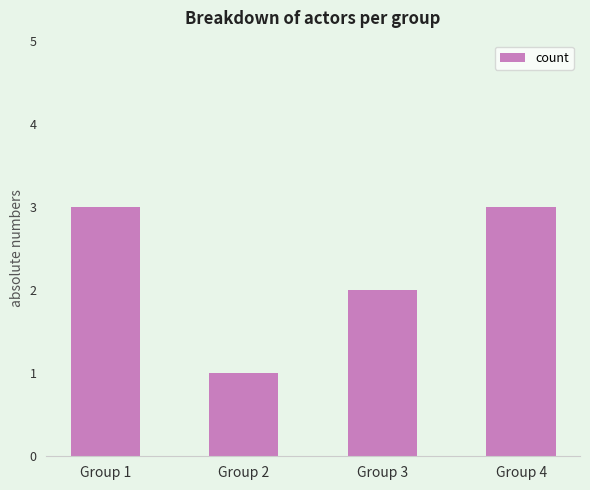

How many values are between 2 and 3?

3